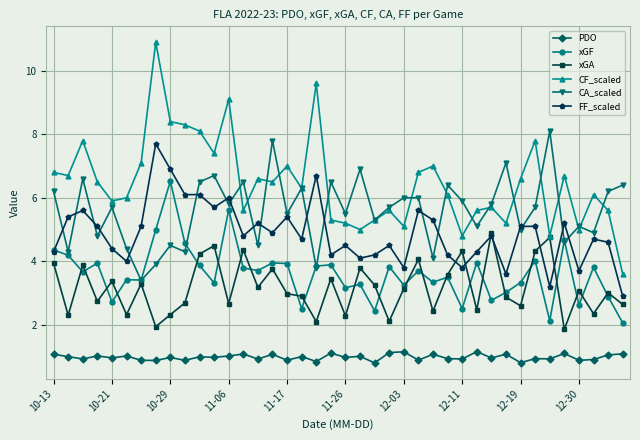

True or false: xGF and CF_scaled cross at least once.

False